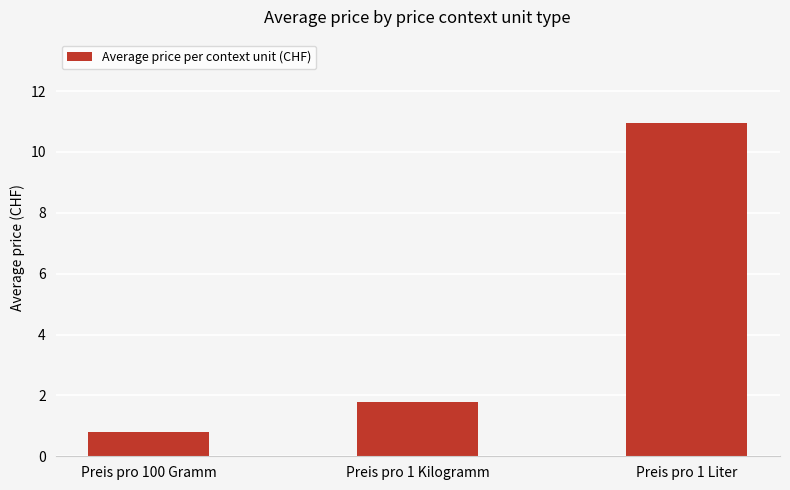

What is the difference between the maximum and second lowest values?

9.2